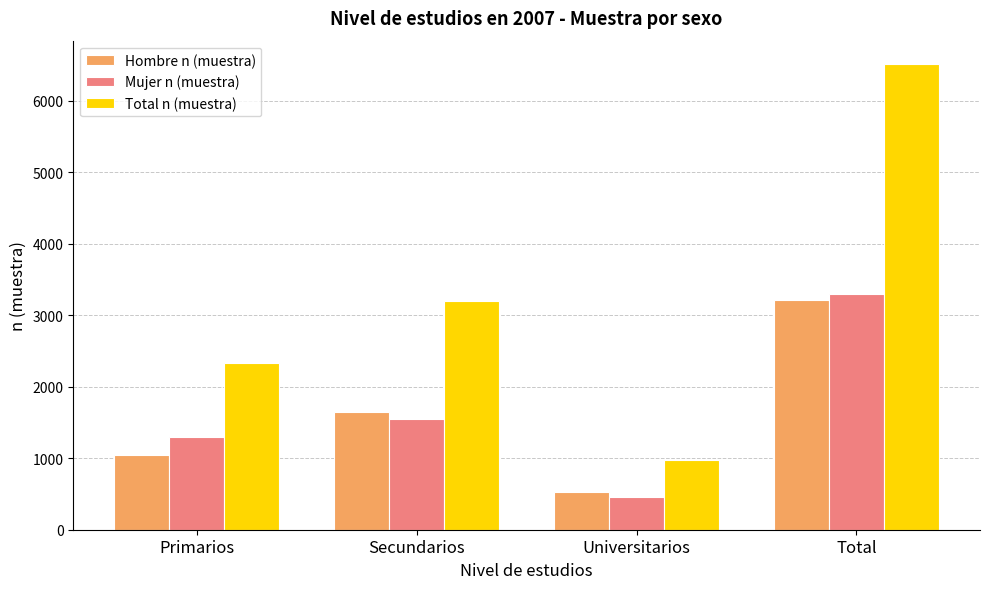

What is the difference between the Total n (muestra) values at Secundarios and Total?

3308